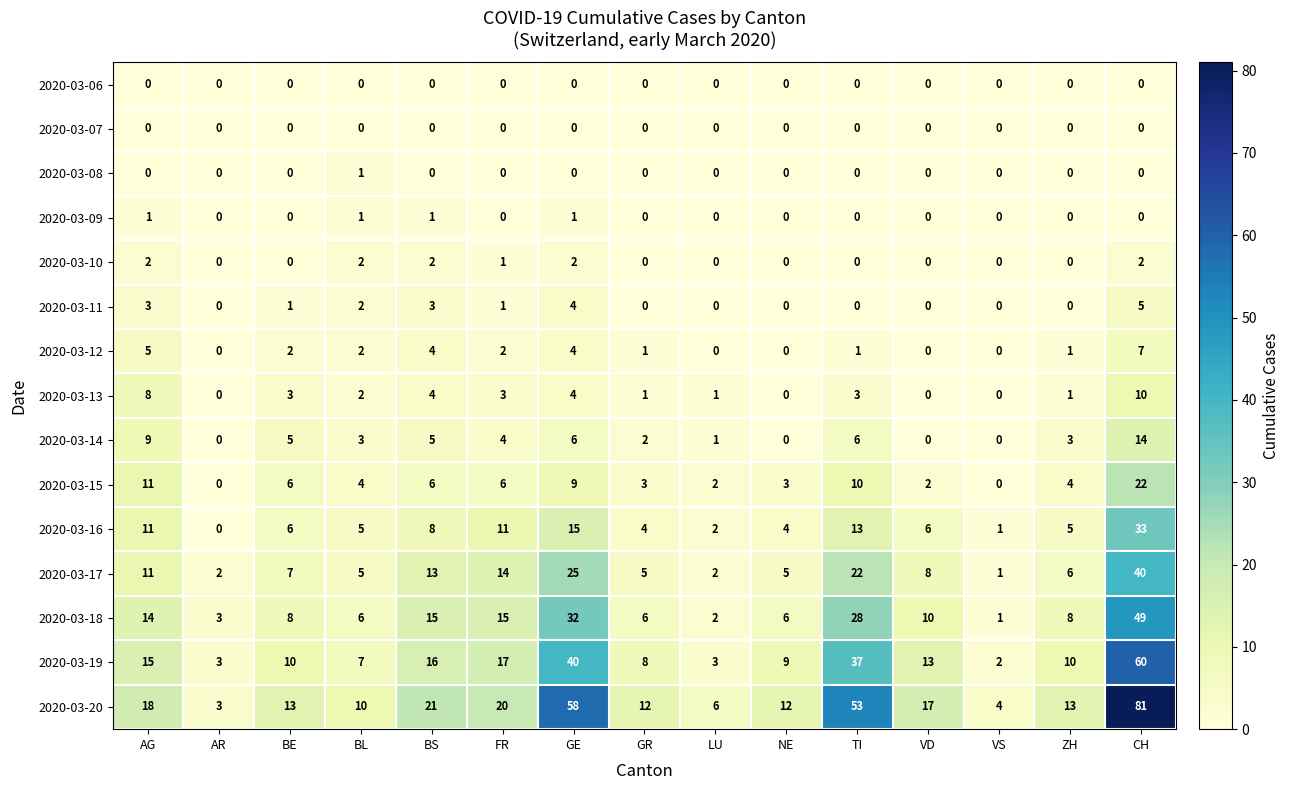

How many positive values does the 2020-03-12 series have?

10